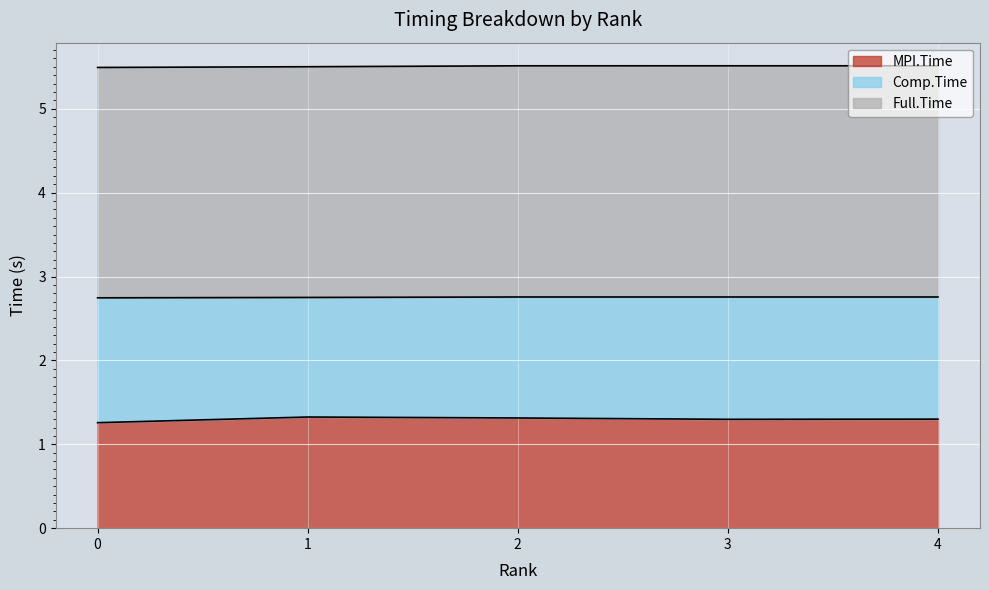

True or false: MPI.Time and Full.Time intersect in this chart.

False